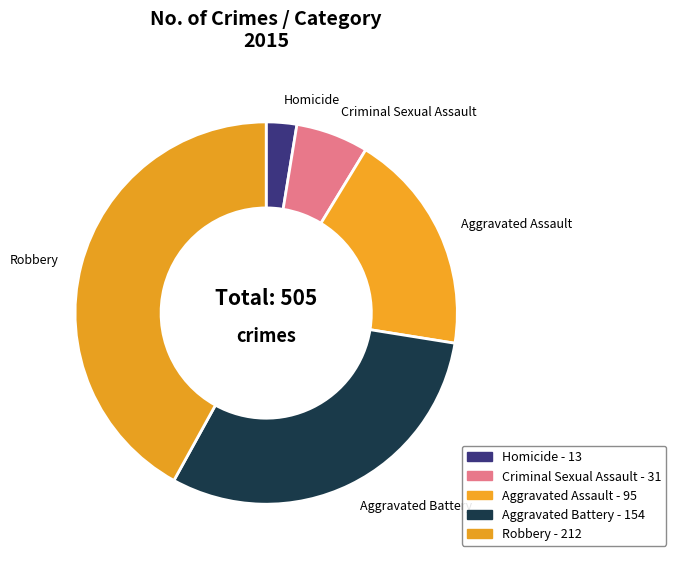

The Robbery slice represents 42% of the pie. True or false?

True